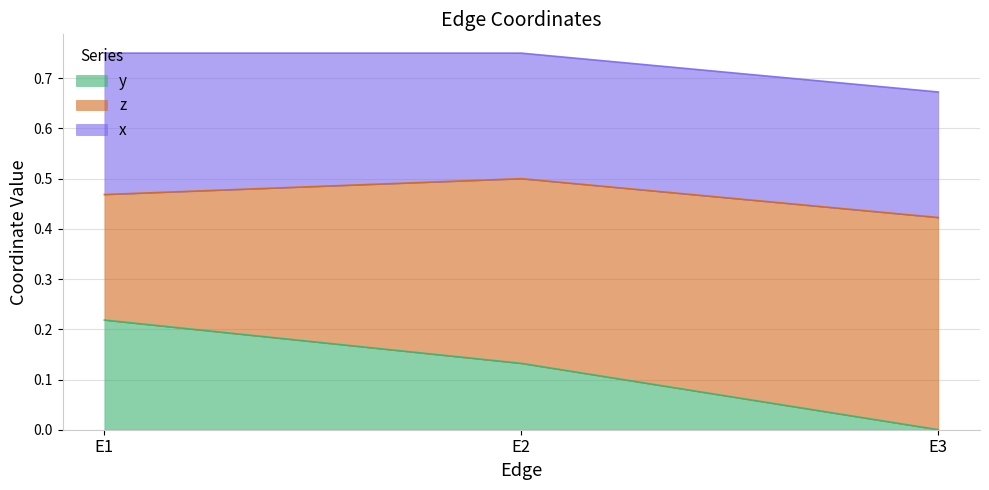

Is it true that z equals 0.6 at E3?

False